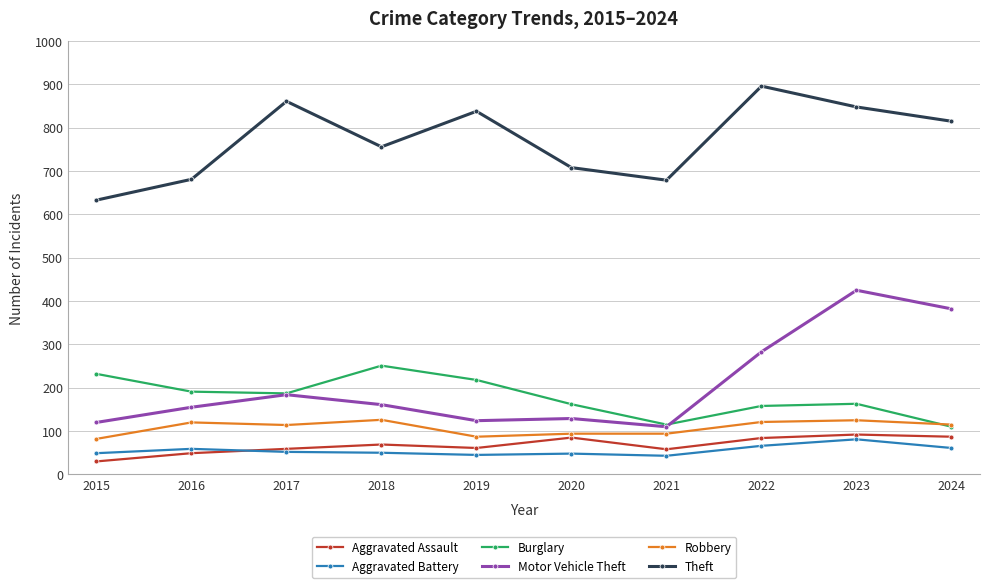

In Theft, how many points are lower than both neighbors (excluding endpoints)?

2